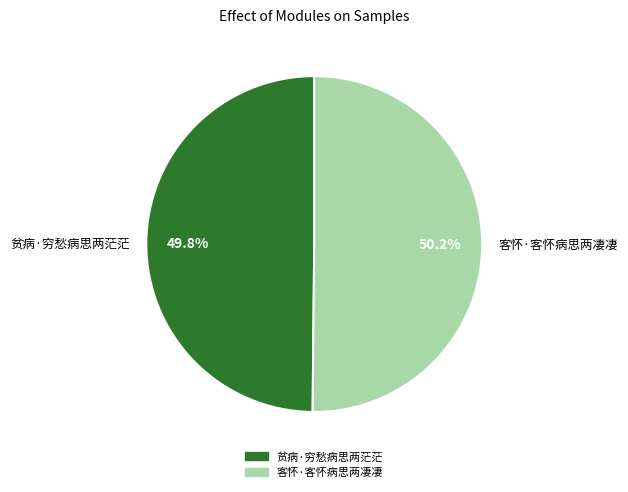

What is the ratio of the value at 客怀·客怀病思两凄凄 to the value at 贫病·穷愁病思两茫茫?

1.0